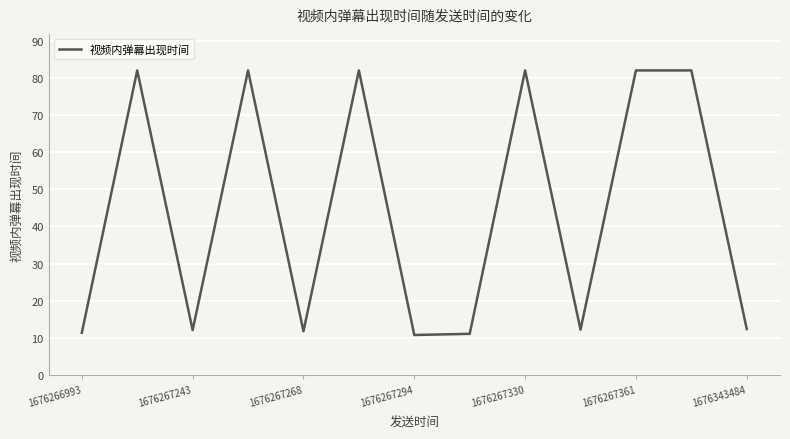

What is the difference between the maximum and minimum values?

71.4